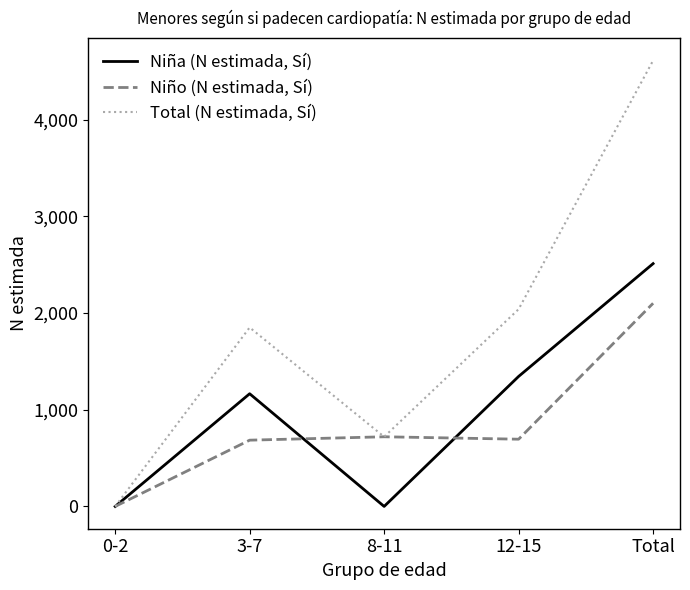

What is the maximum value for Niña (N estimada, Sí)?

2510